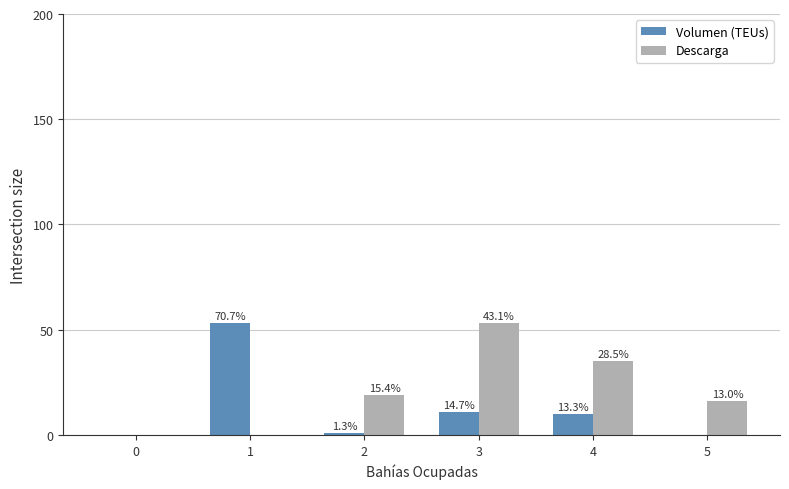

What are all the series names shown in the legend?

Volumen (TEUs), Descarga